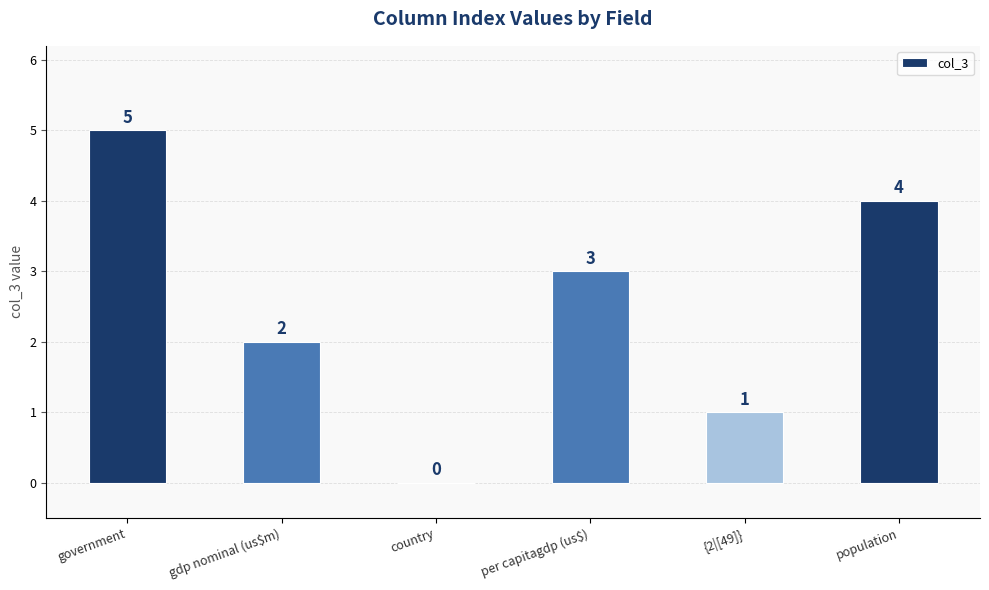

The chart shows a value of 1 at {2|[49]}. True or false?

True